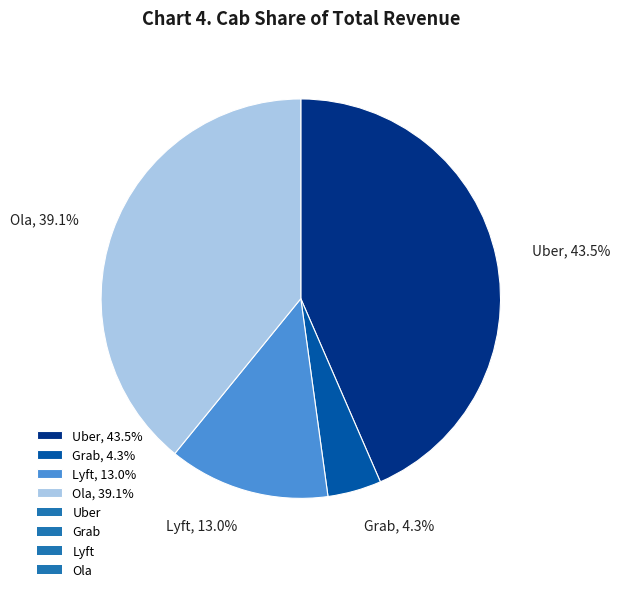

To the nearest percent, what is the combined percentage of Lyft and Grab?

17%